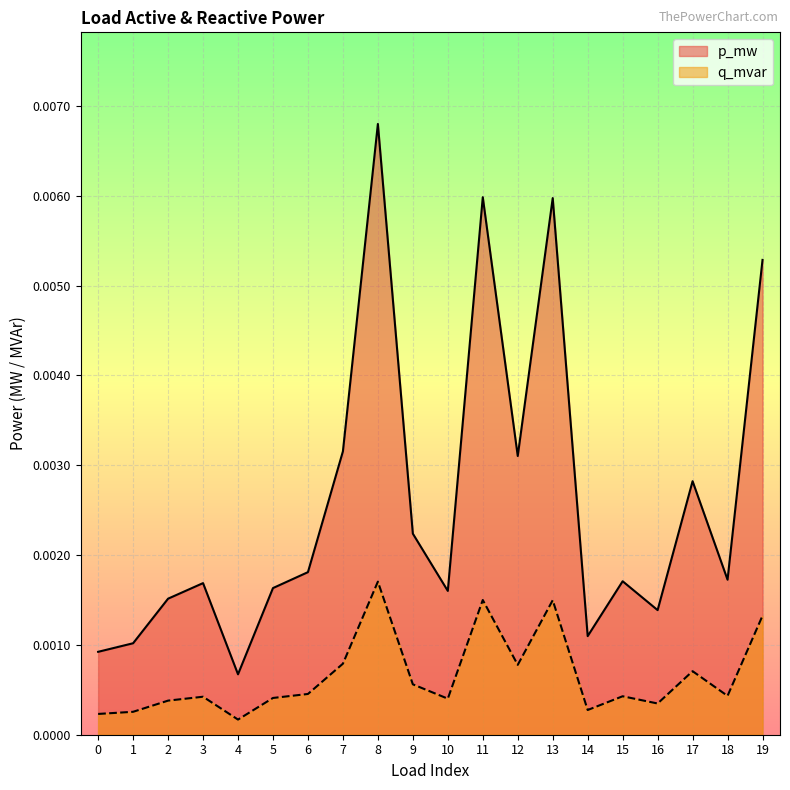

Count the q_mvar values in the range 0 to 1.

20